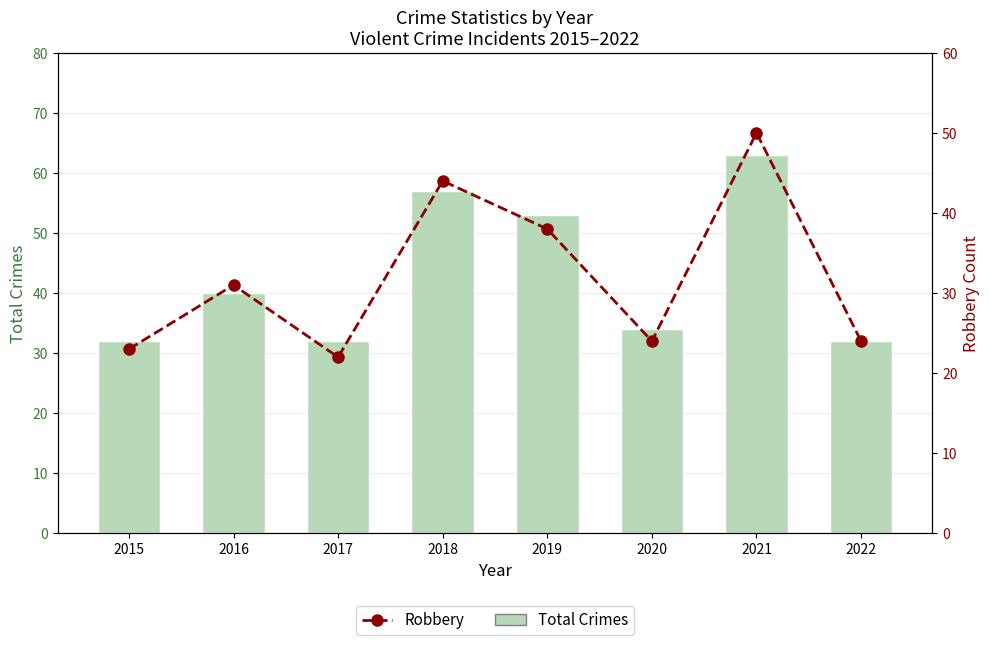

How many groups of bars are there?

8